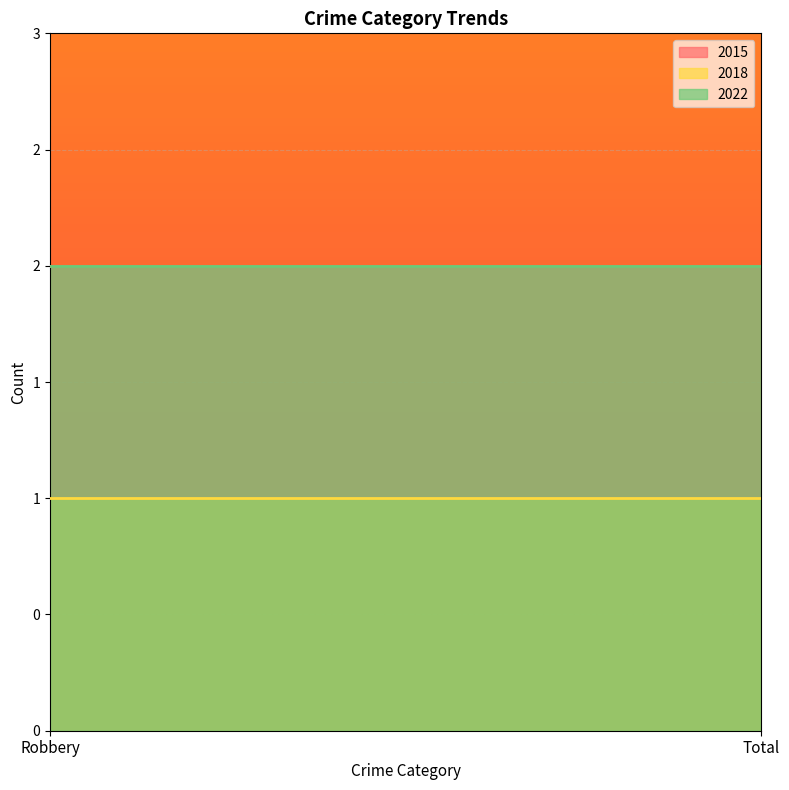

At which category is the sum across all series the highest?

Robbery